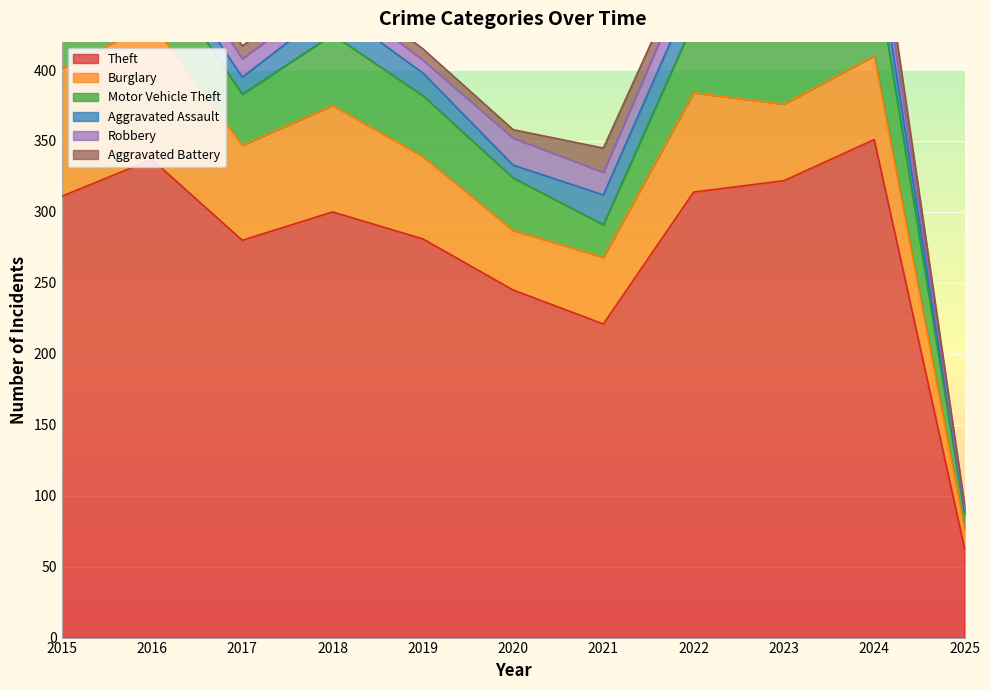

Where does the Aggravated Battery series first go above 9?

2015